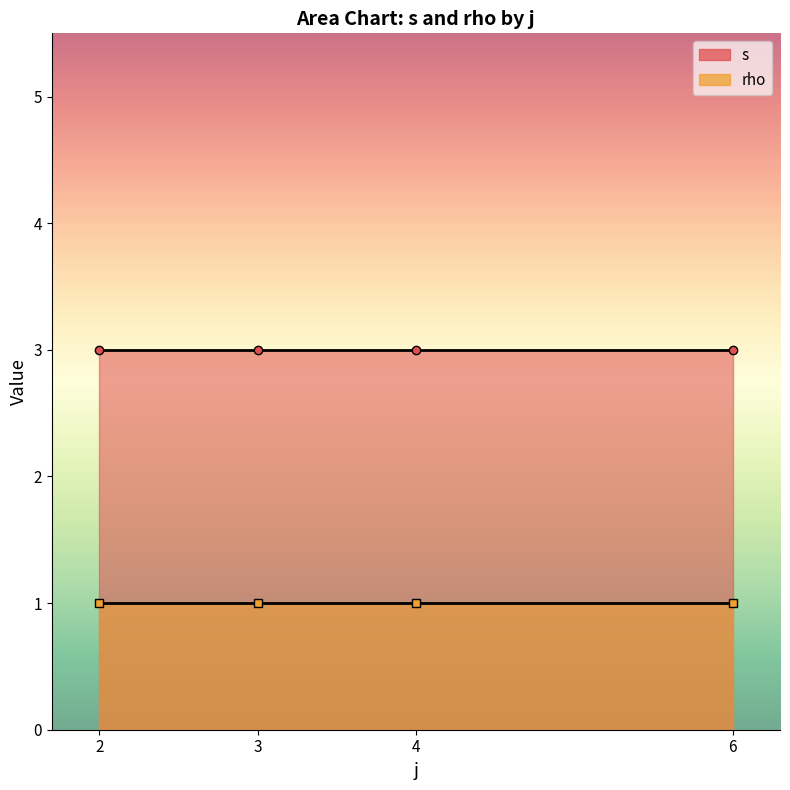

What is the difference between the second highest and second lowest values in the s series?

0